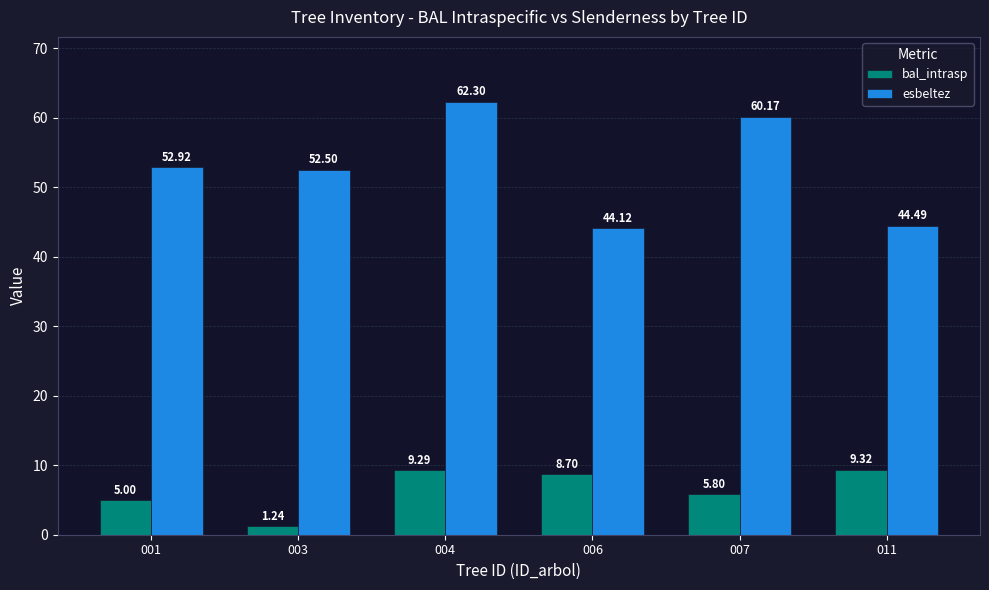

Does the chart contain stacked bars?

No